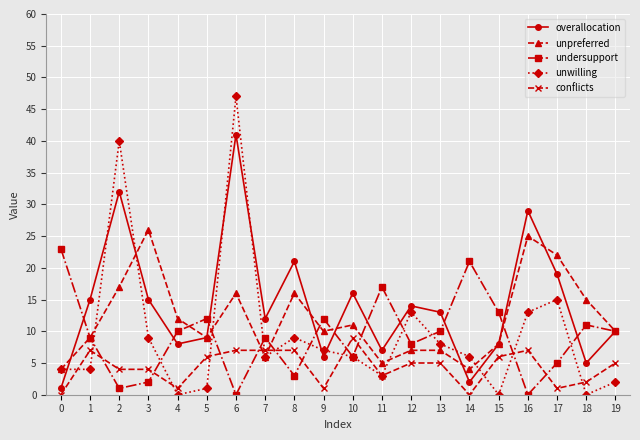

How many interior local valleys does the overallocation series have?

6